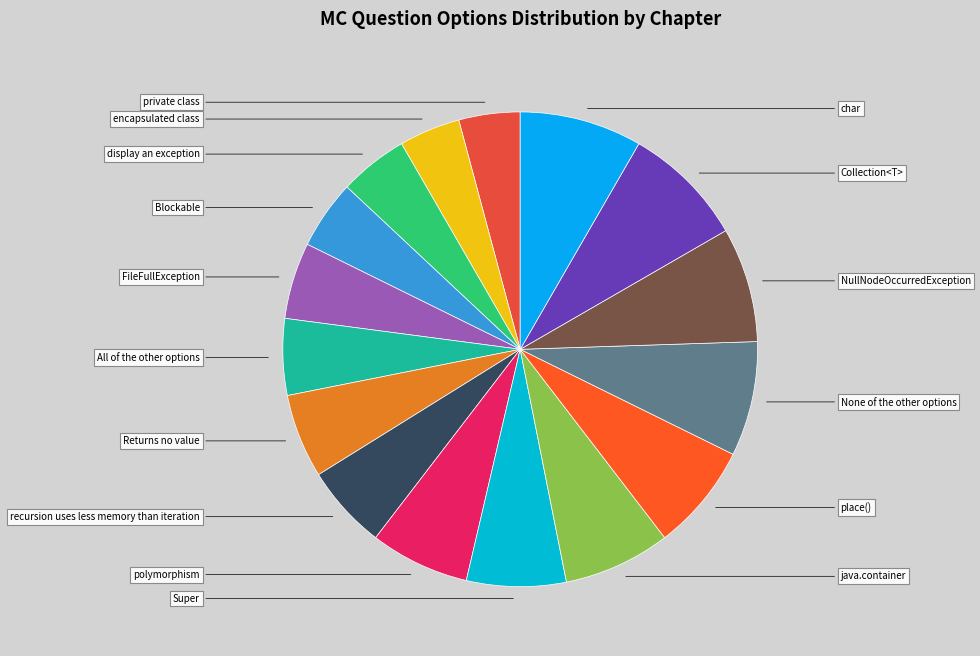

The Returns no value slice represents 16% of the pie. True or false?

False